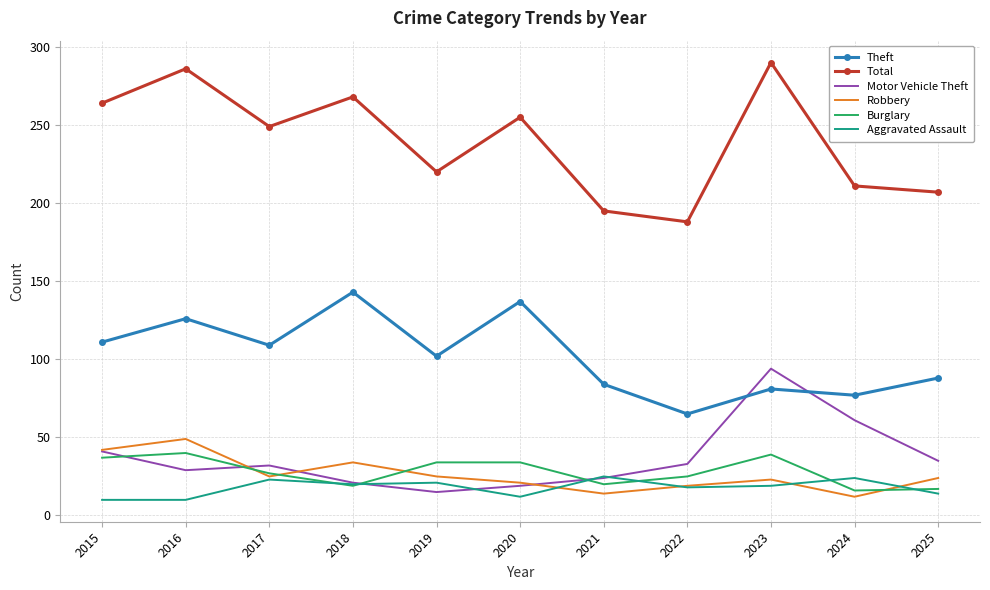

What is the lowest value of the Aggravated Assault series?

10